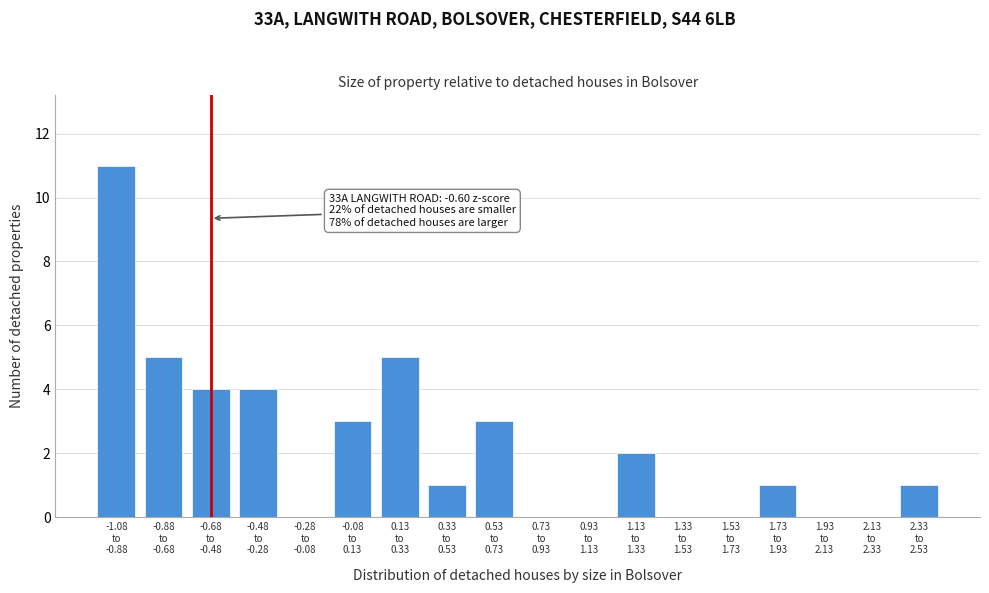

What is the sum of all values?

40